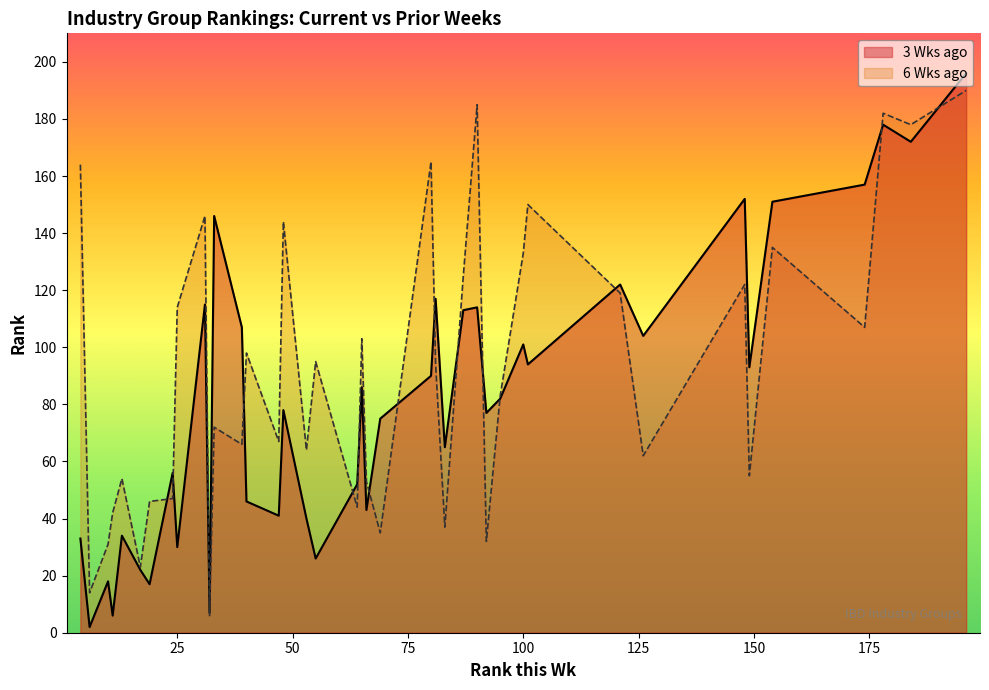

List the series in order of their overall mean, lowest first.

3 Wks ago, 6 Wks ago